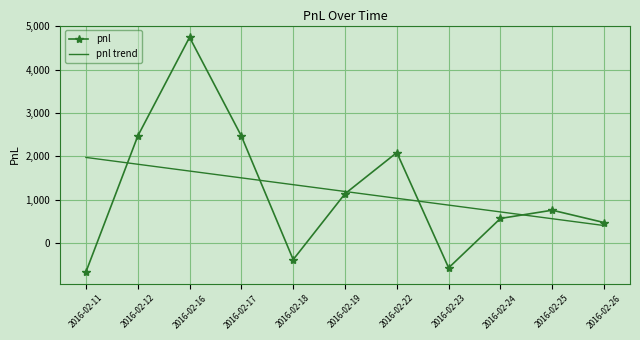

What is the spread (max minus min) of values at 2016-02-22?

1055.4